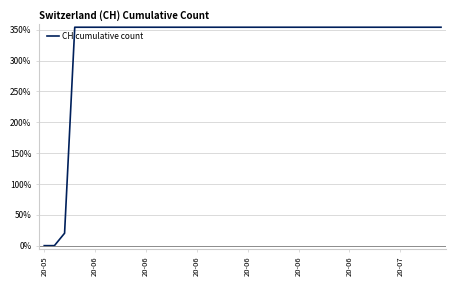

Count the number of categories in the chart.

40